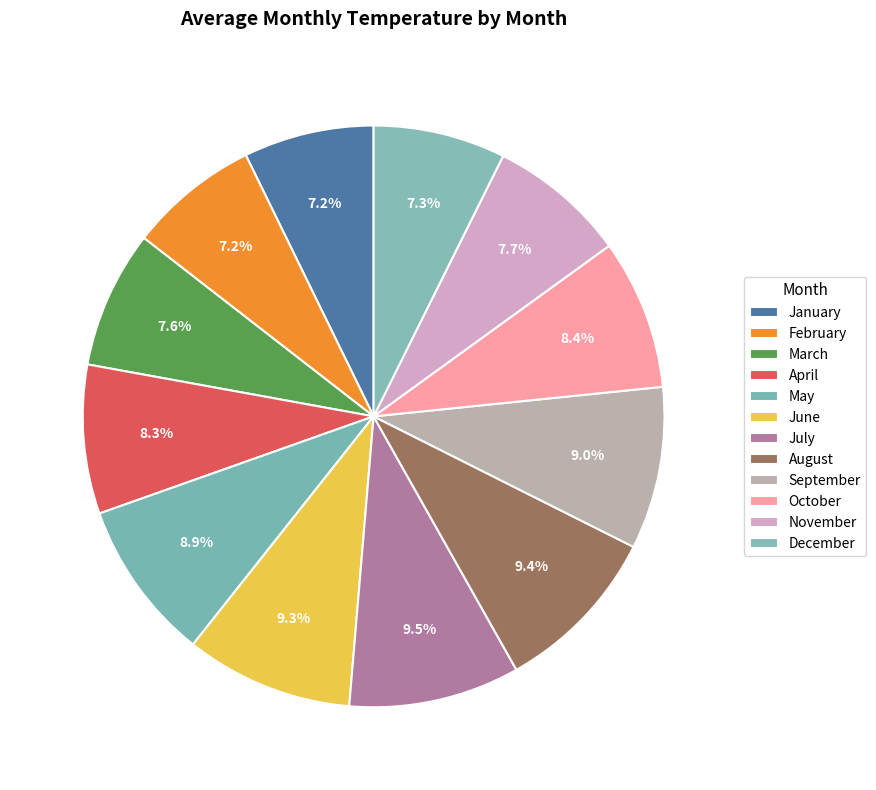

Is the sum of November and April greater than half?

No